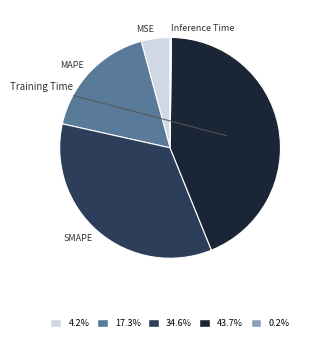

Which category has the smallest portion of the pie?

Inference Time